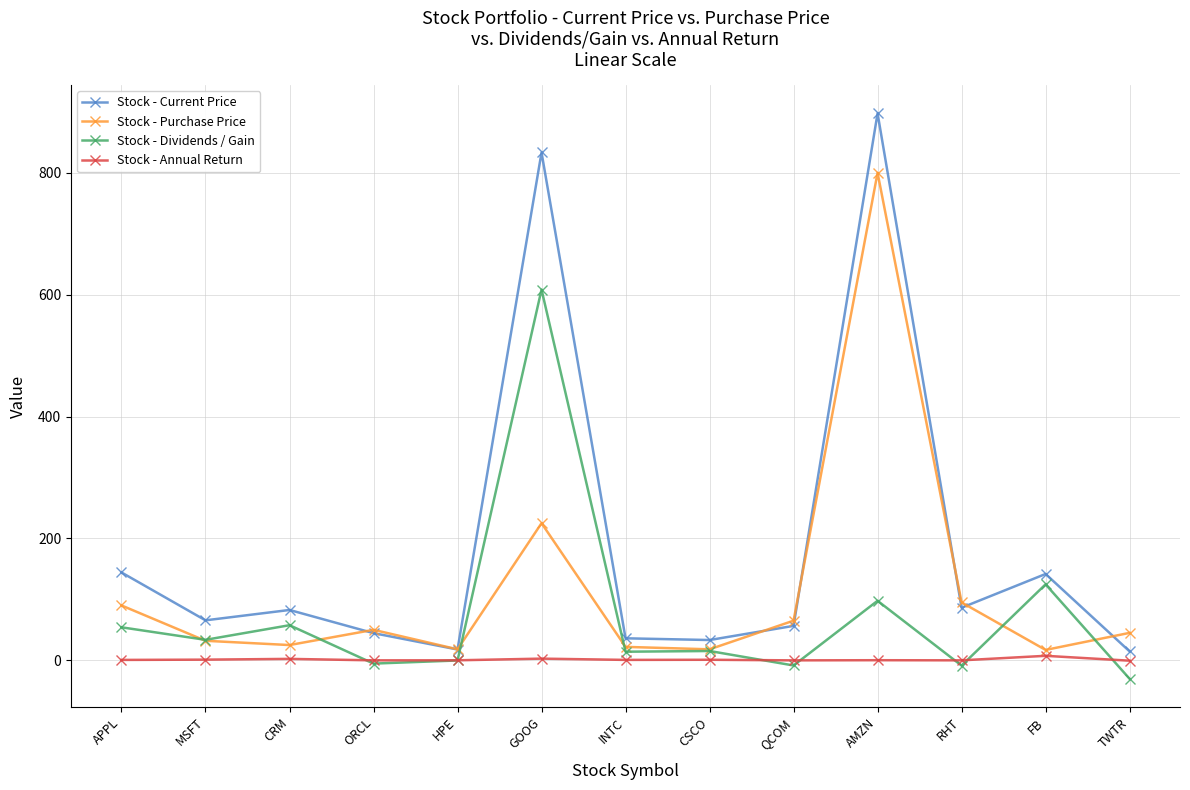

At which category does Stock - Purchase Price reach its first local peak?

ORCL